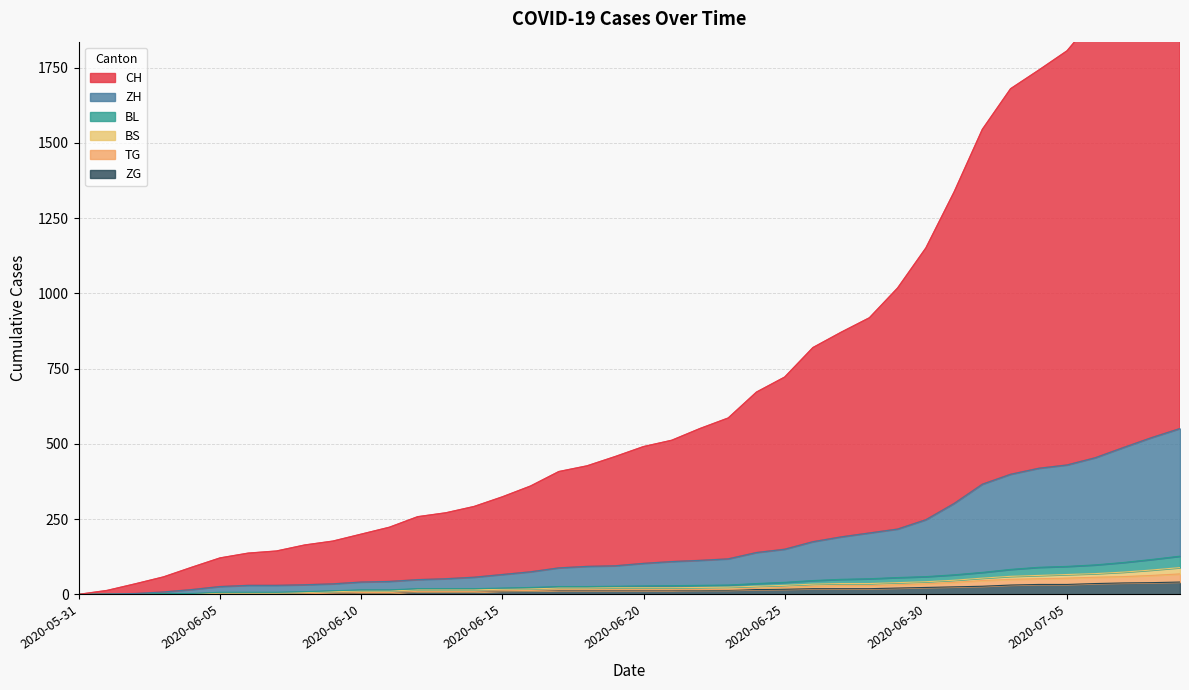

True or false: ZH and BL cross at least once.

False